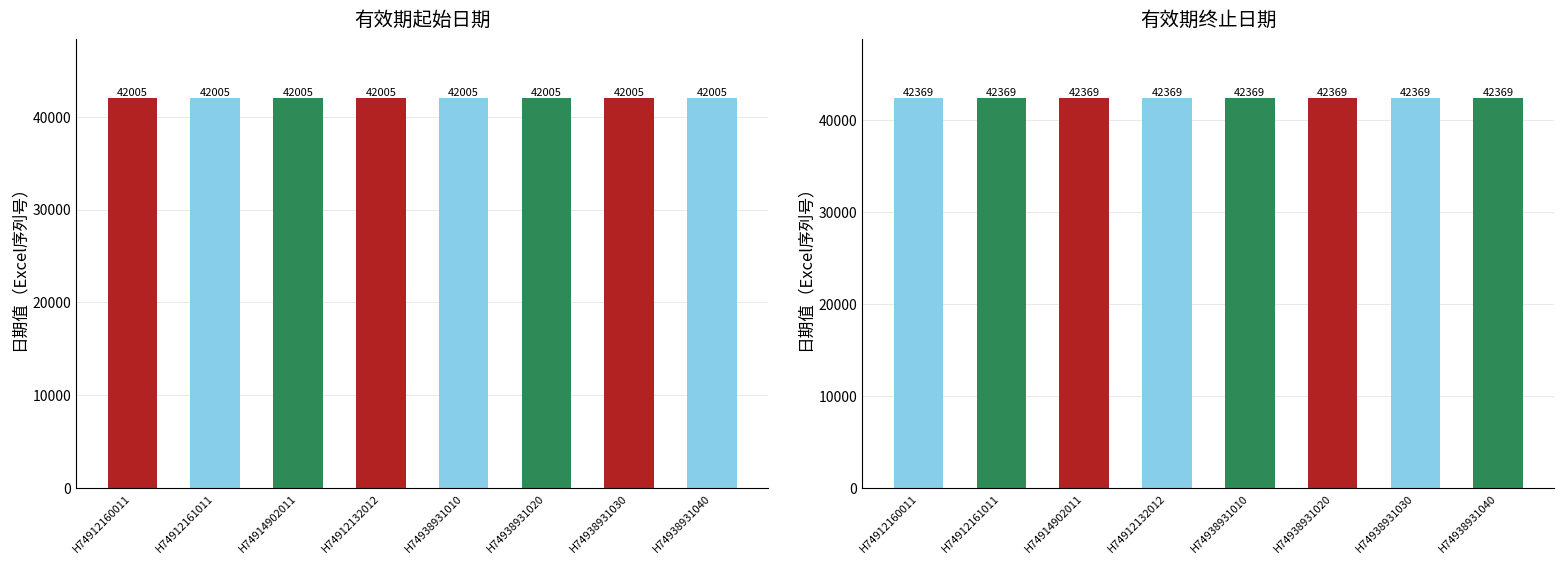

Rank the series by their average value, from lowest to highest.

有效期起始日期, 有效期终止日期